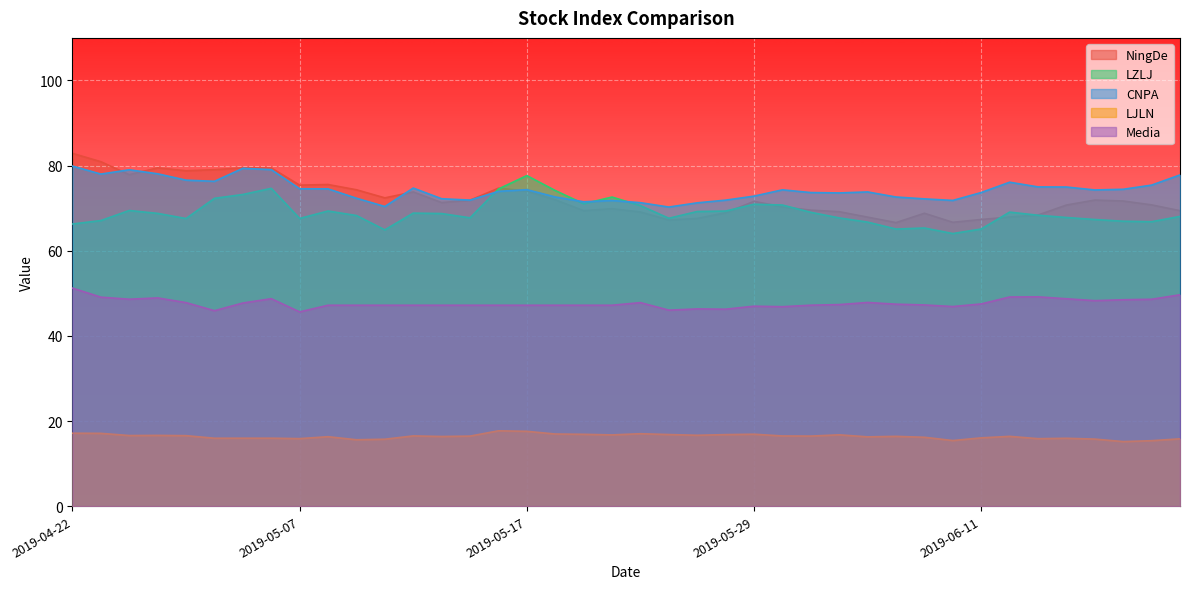

What is the value of the CNPA point at the 35th from the left?

75.0